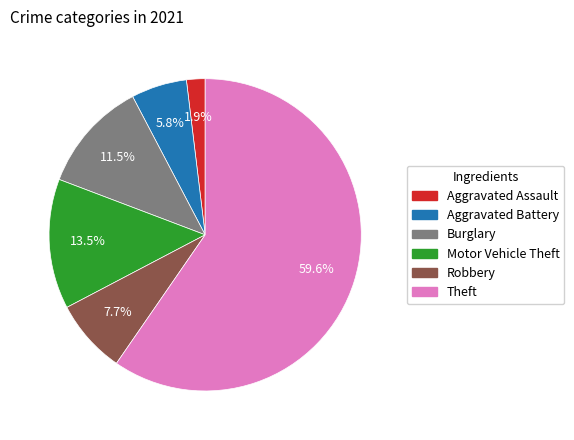

Is there a majority slice in this chart?

Yes